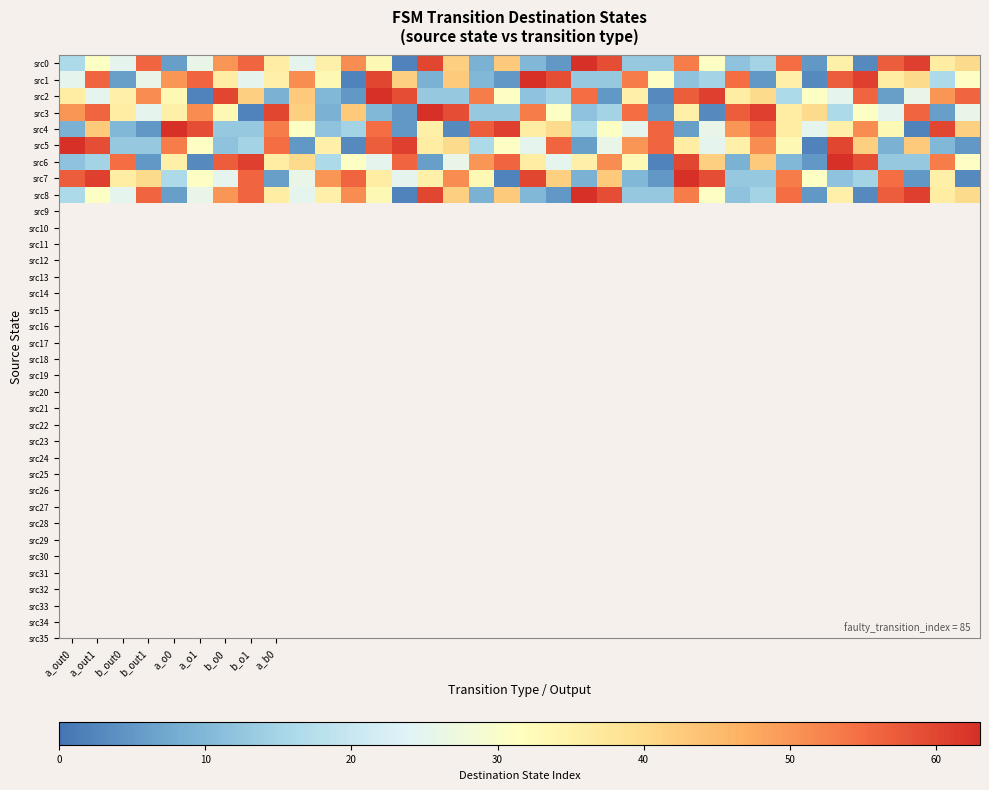

Reading left to right, what are all the values shown in this chart?

src0: 16	31	25	56	6	26	50	56	36	25	35	51	33	2	60	42	9	43	10	5	63	59	13	13	53	31	12	15	55	5	35	3	57	61	36	40
src1: 25	56	6	26	50	56	36	25	35	51	33	2	60	42	9	43	10	5	63	59	13	13	53	31	12	15	55	5	35	3	57	61	36	40	16	31
src2: 36	25	35	51	33	2	60	42	9	43	10	5	63	59	13	13	53	31	12	15	55	5	35	3	57	61	36	40	16	31	25	56	6	26	50	56
src3: 50	56	36	25	35	51	33	2	60	42	9	43	10	5	63	59	13	13	53	31	12	15	55	5	35	3	57	61	36	40	16	31	25	56	6	26
src4: 9	43	10	5	63	59	13	13	53	31	12	15	55	5	35	3	57	61	36	40	16	31	25	56	6	26	50	56	36	25	35	51	33	2	60	42
src5: 63	59	13	13	53	31	12	15	55	5	35	3	57	61	36	40	16	31	25	56	6	26	50	56	36	25	35	51	33	2	60	42	9	43	10	5
src6: 12	15	55	5	35	3	57	61	36	40	16	31	25	56	6	26	50	56	36	25	35	51	33	2	60	42	9	43	10	5	63	59	13	13	53	31
src7: 57	61	36	40	16	31	25	56	6	26	50	56	36	25	35	51	33	2	60	42	9	43	10	5	63	59	13	13	53	31	12	15	55	5	35	3
src8: 16	31	25	56	6	26	50	56	36	25	35	51	33	2	60	42	9	43	10	5	63	59	13	13	53	31	12	15	55	5	35	3	57	61	36	40